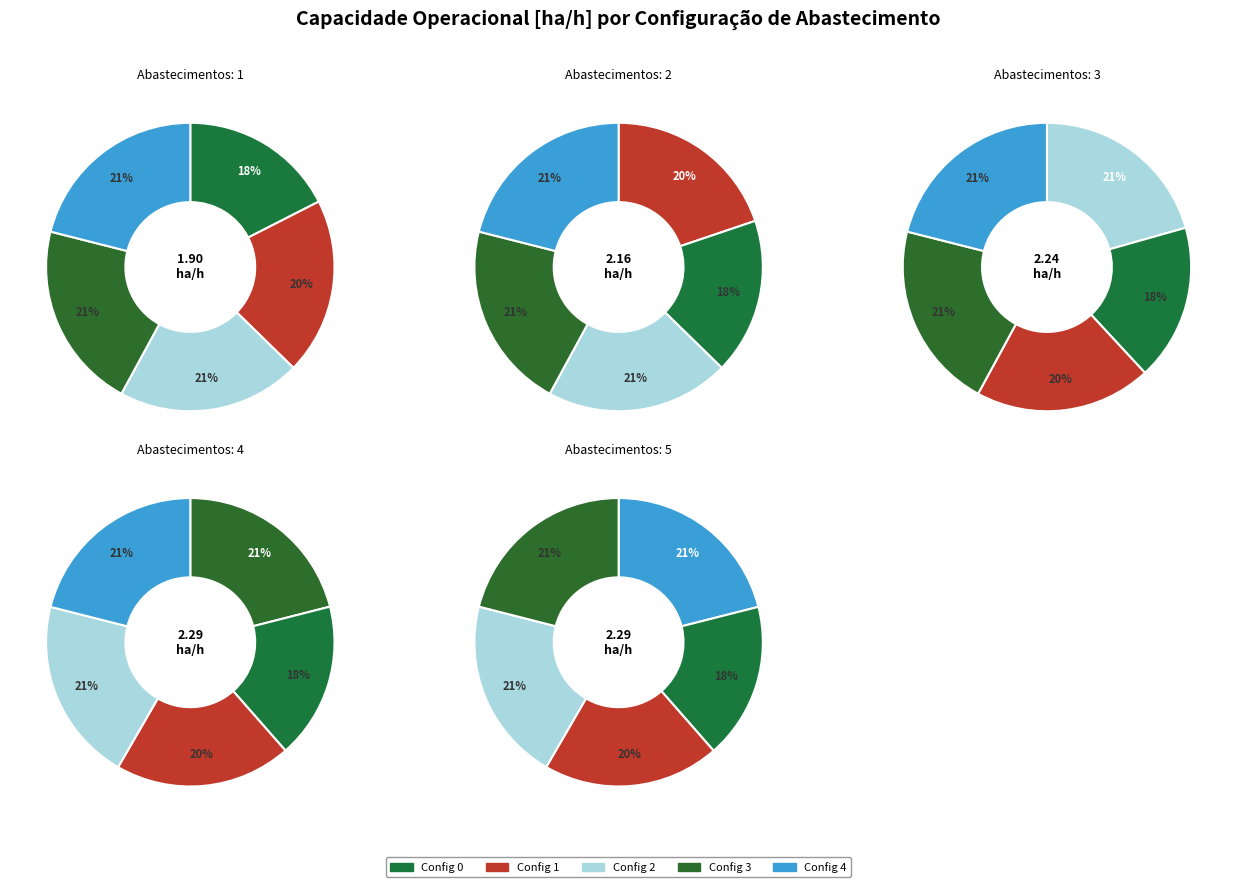

Is it true that 3 is 21% of the pie?

True